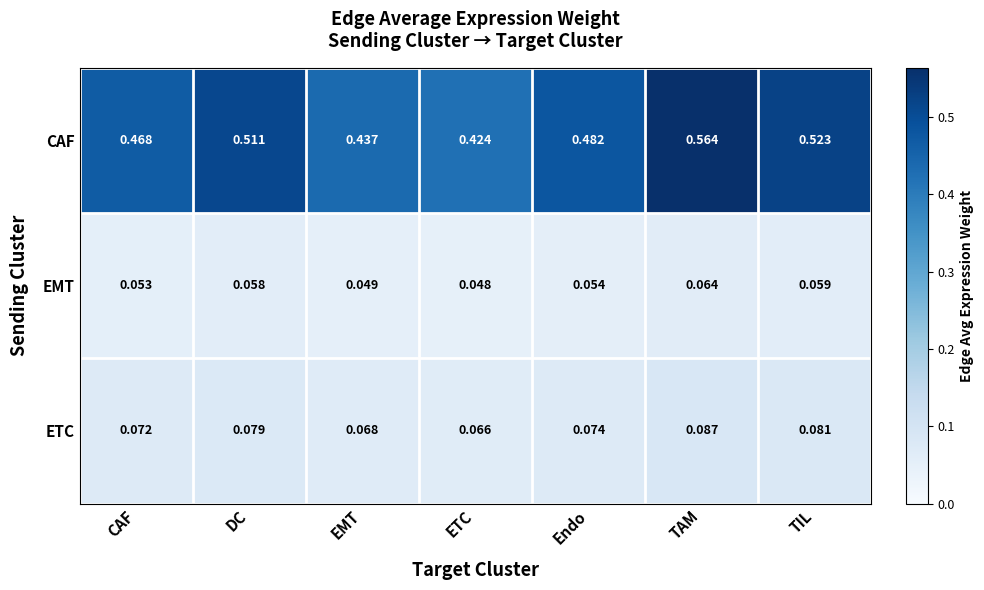

Which series has the largest total across all categories?

CAF